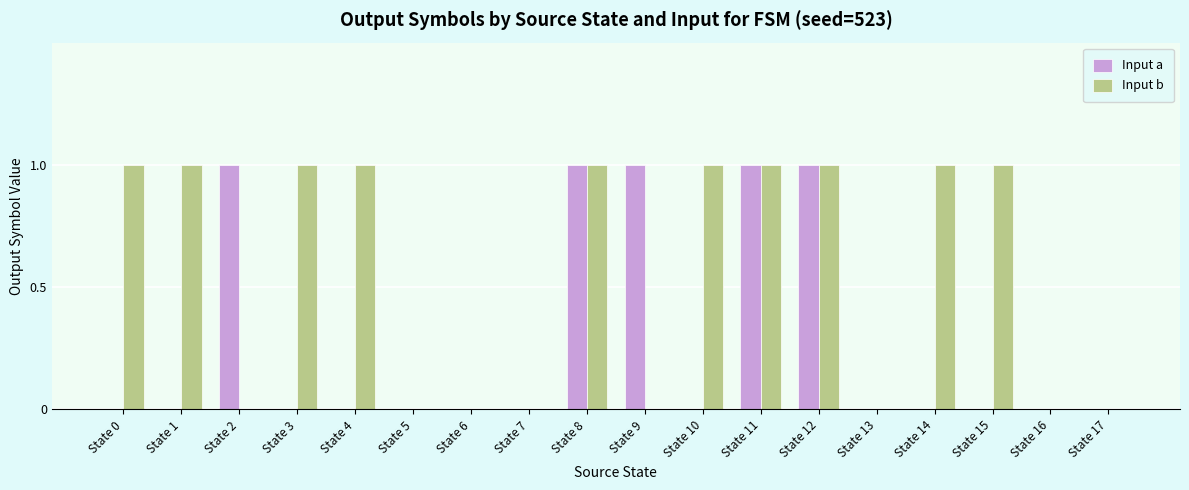

Which series changed the most between State 9 and State 12?

Input b